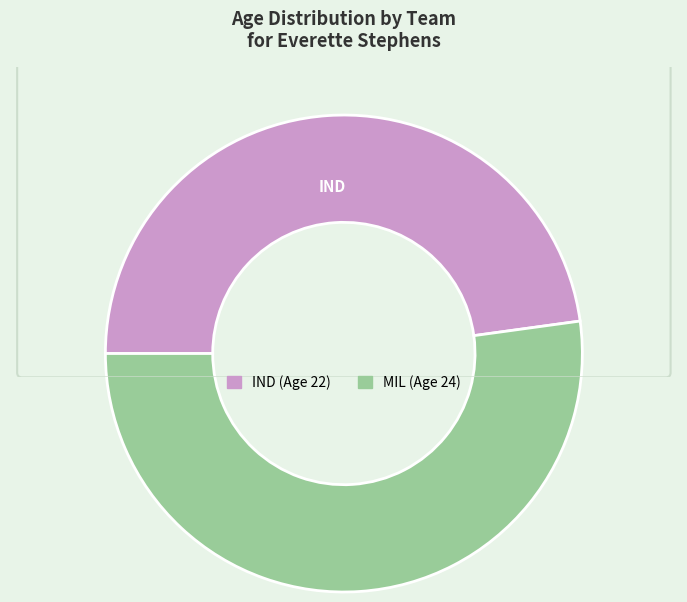

How many slices are in this pie chart?

2